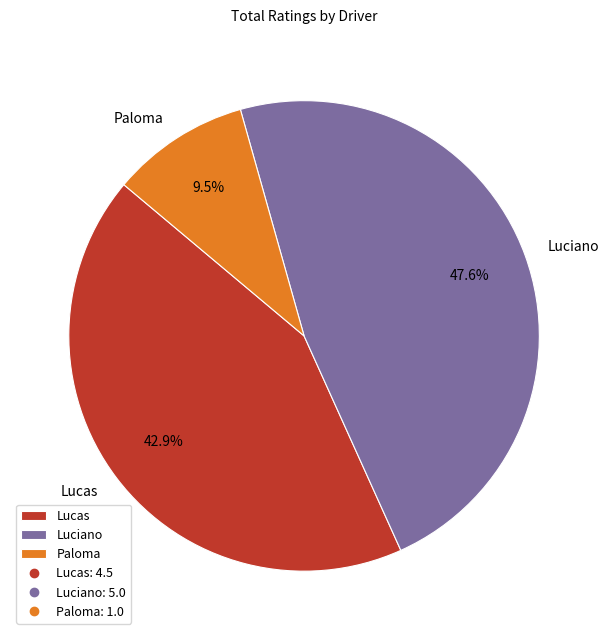

To the nearest percent, what is the difference between the Paloma and Lucas slice percentages?

33%